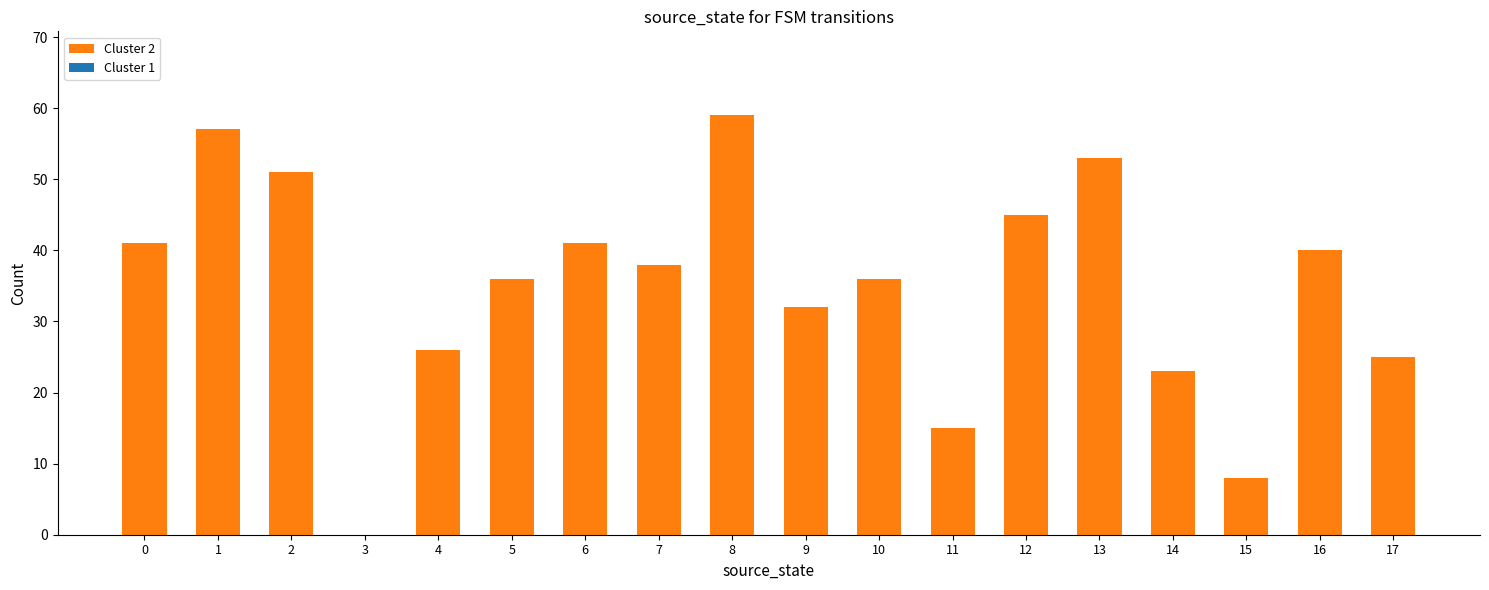

Read the value at 7.

38